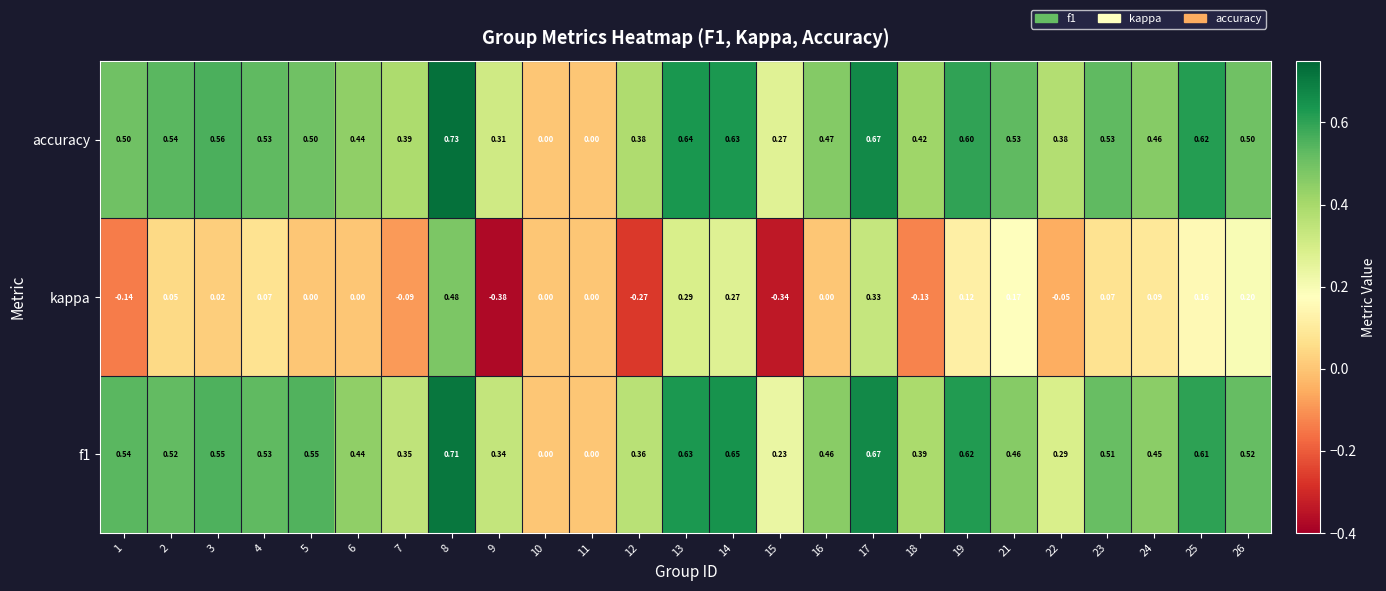

Which series changed the most between 5 and 15?

kappa